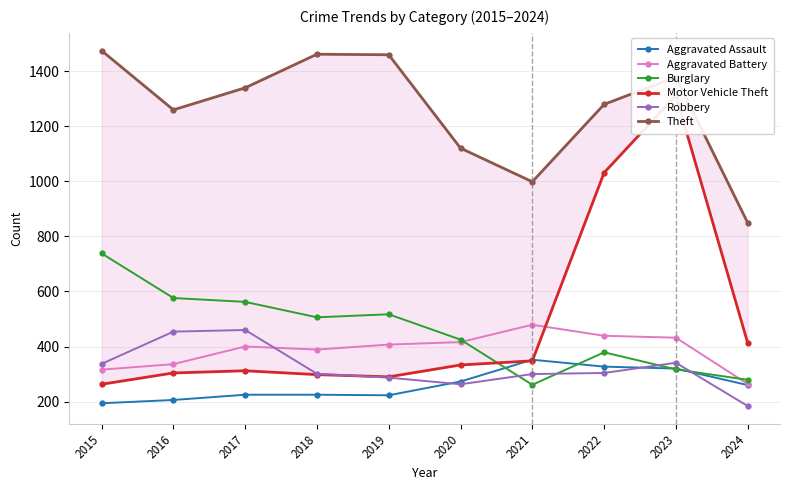

What is the smallest value displayed?

184